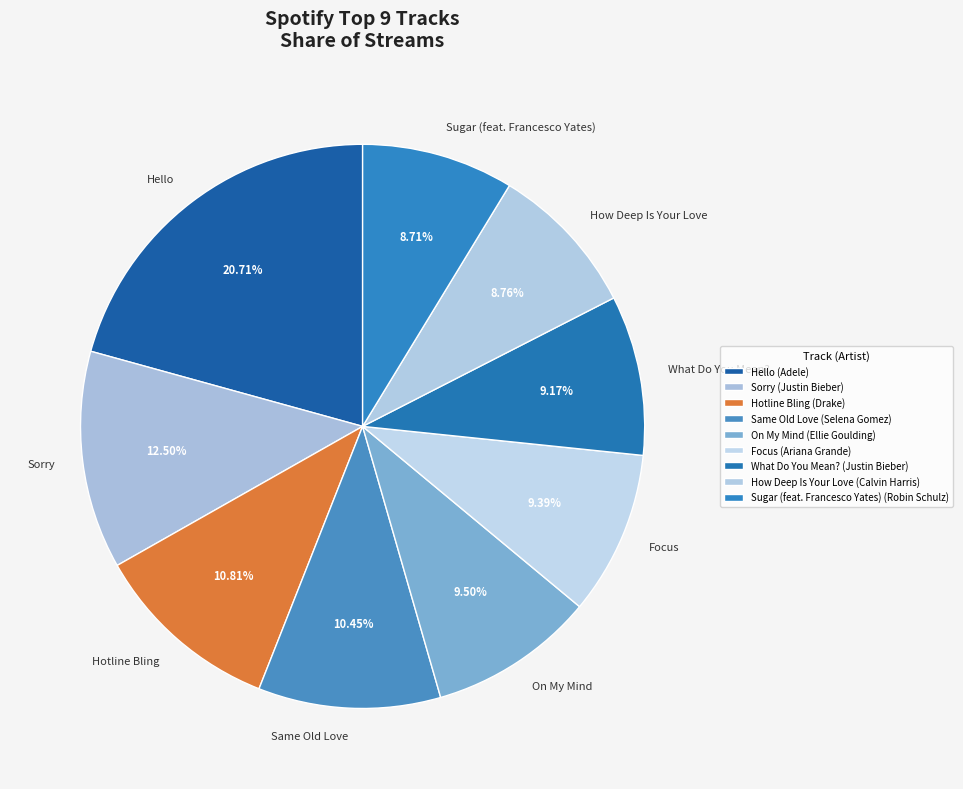

Does Hello account for over 50% of the chart?

No